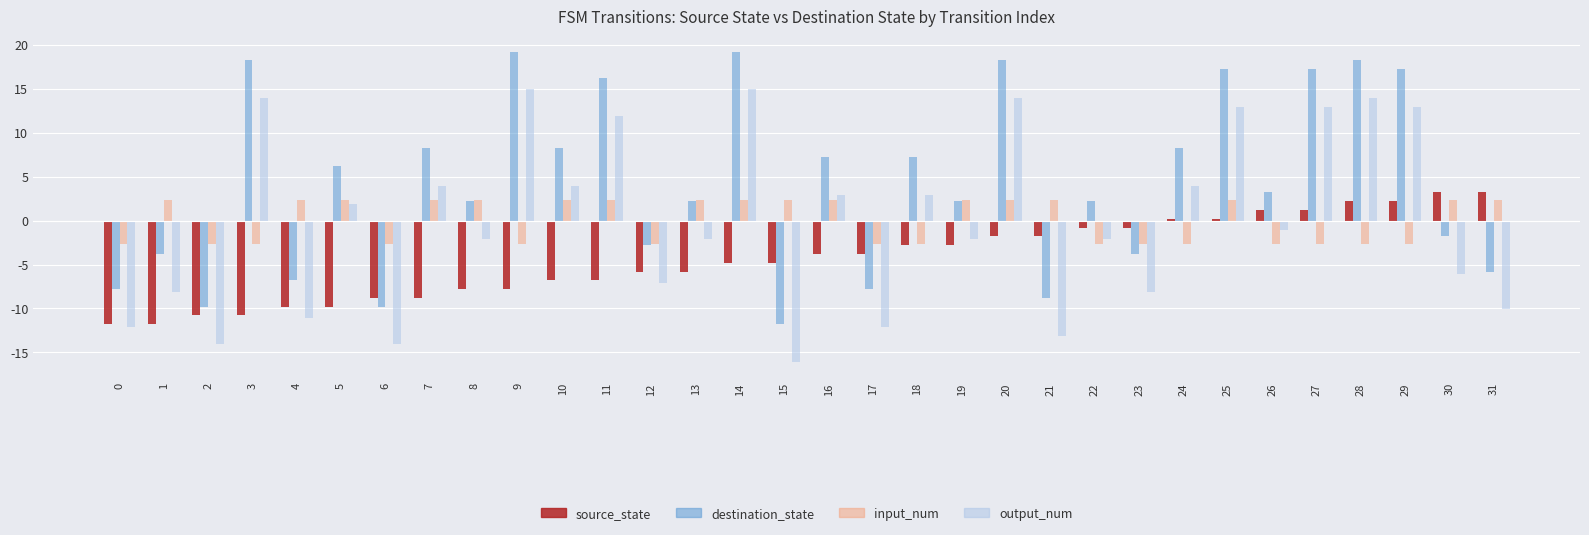

Rank the series by their maximum value, from highest to lowest.

destination_state, output_num, source_state, input_num